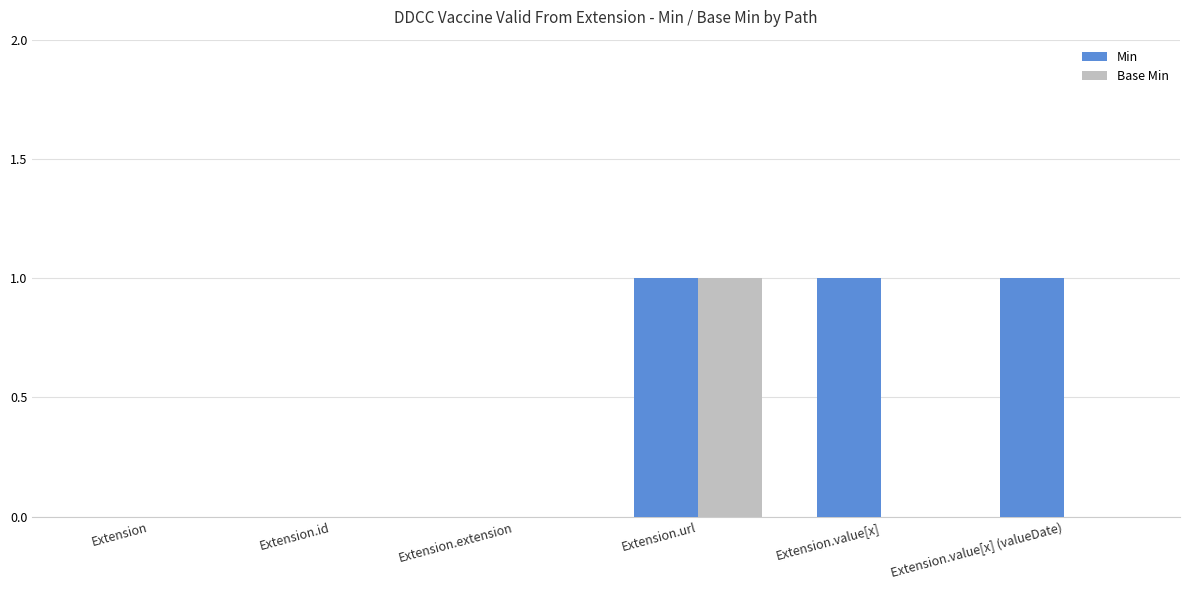

Reading left to right, extract all data points from this chart.

Min: 0	0	0	1	1	1
Base Min: 0	0	0	1	0	0